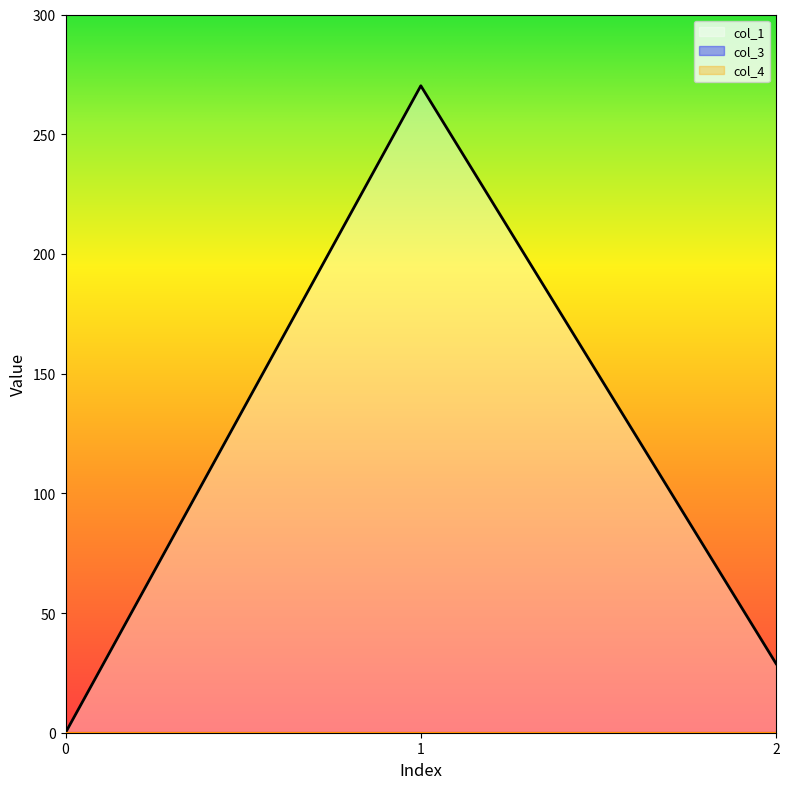

Reading left to right, what are all the values shown in this chart?

col_1: 0.0	270.2	28.8
col_3: 0.0	0.0	0.0
col_4: 0.0	0.0	0.0